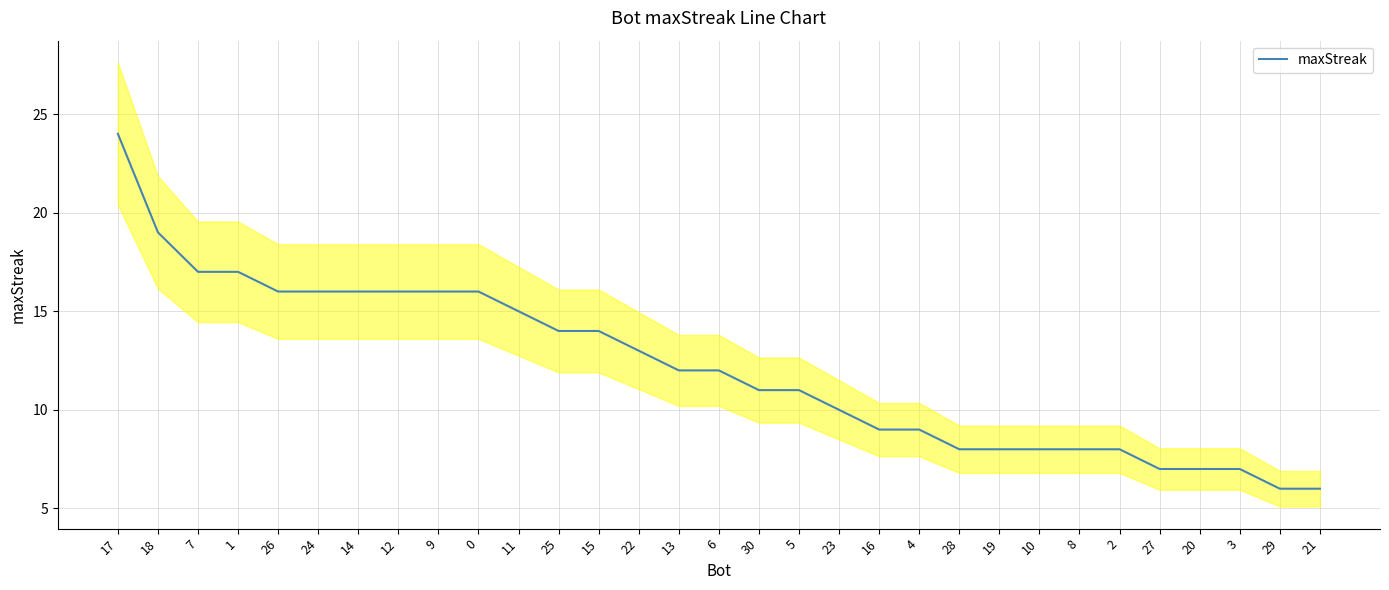

List the labels in order of value, smallest first.

29, 21, 27, 20, 3, 28, 19, 10, 8, 2, 16, 4, 23, 30, 5, 13, 6, 22, 25, 15, 11, 26, 24, 14, 12, 9, 0, 7, 1, 18, 17